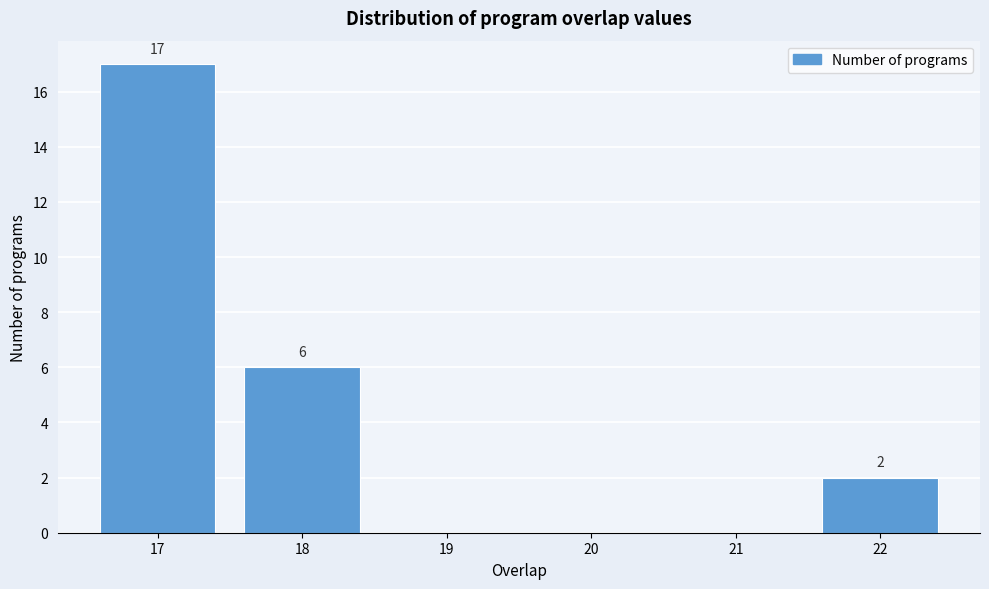

Reading left to right, transcribe all the data shown in this chart.

17=17	18=6	19=0	20=0	21=0	22=2